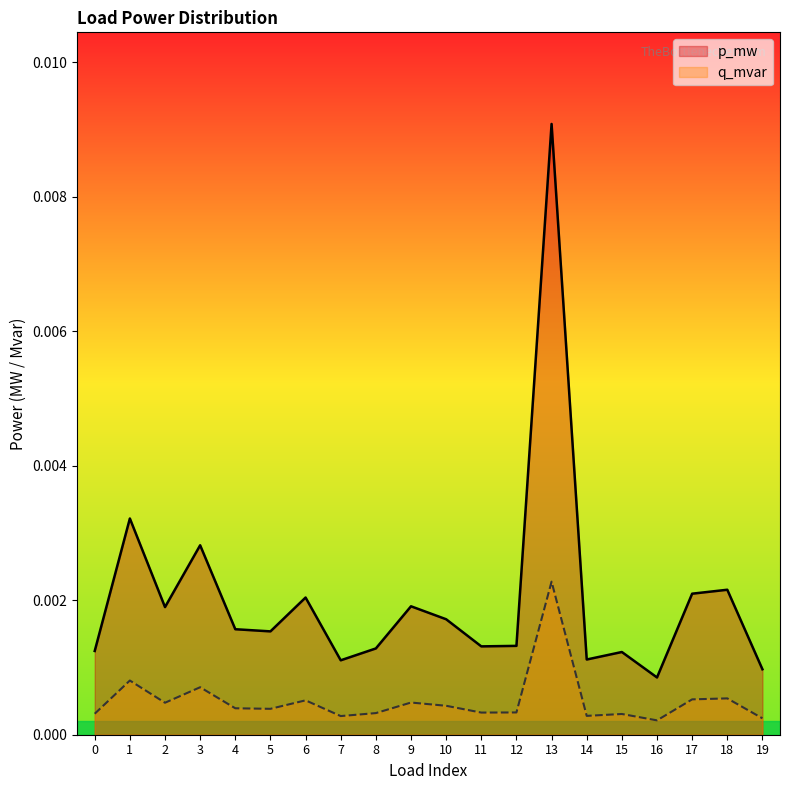

At which category is the sum across all series the highest?

13